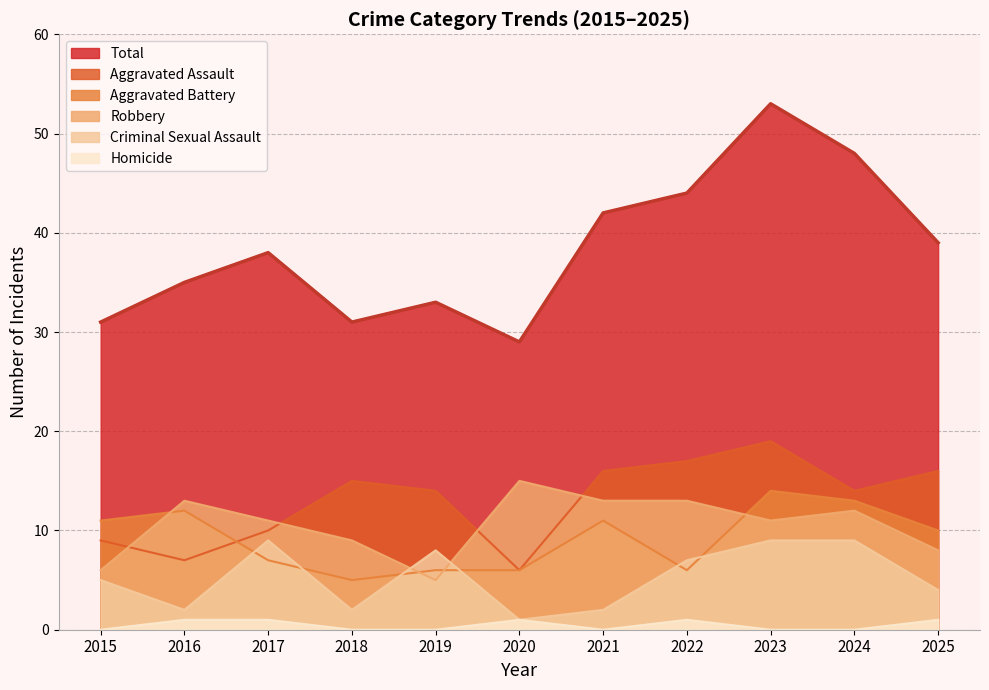

True or false: Homicide and Criminal Sexual Assault cross at least once.

False